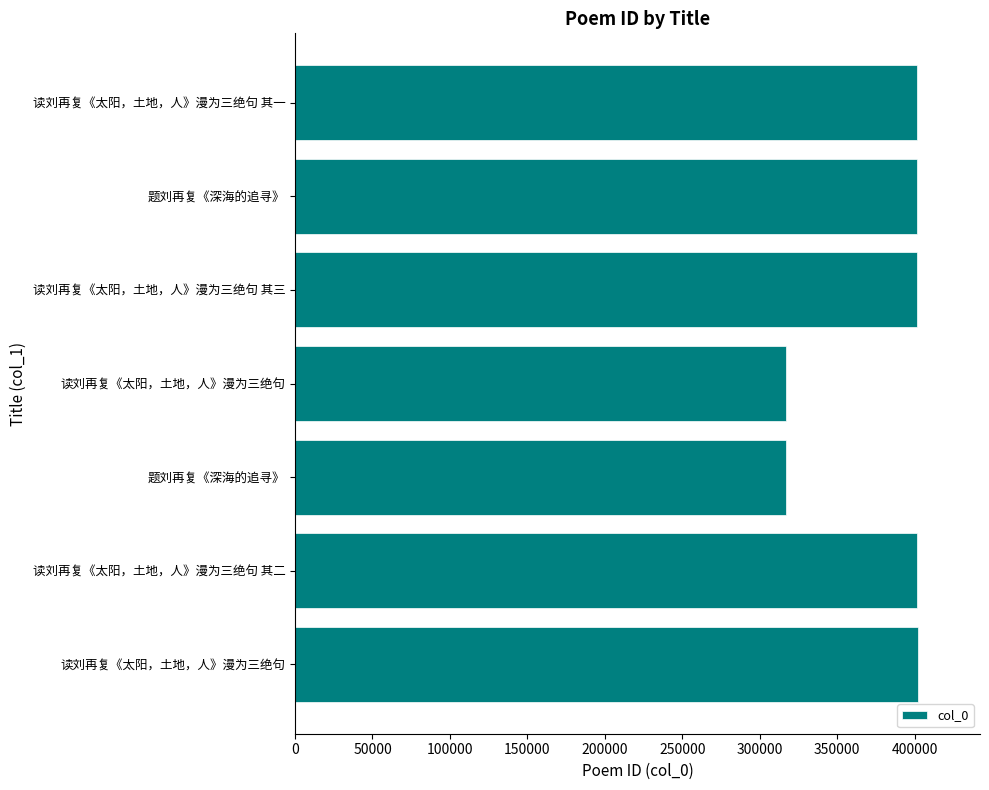

How many categories are shown in the chart?

7